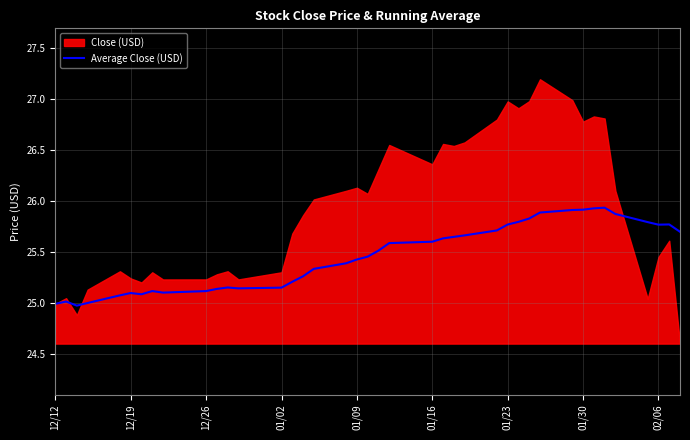

Where is the first local maximum?

12/19